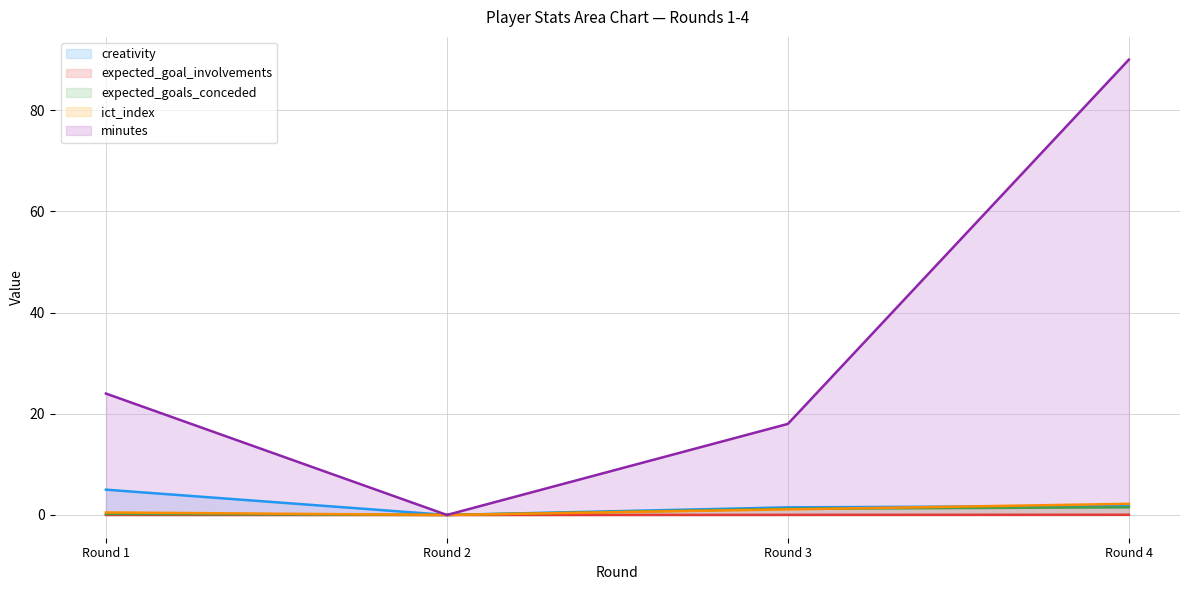

Reading left to right, transcribe all the data shown in this chart.

creativity: 5.0	0.0	1.5	1.8
expected_goal_involvements: 0.0	0.0	0.0	0.0
expected_goals_conceded: 0.2	0.0	1.2	1.5
ict_index: 0.5	0.0	1.1	2.2
minutes: 24.0	0.0	18.0	90.0